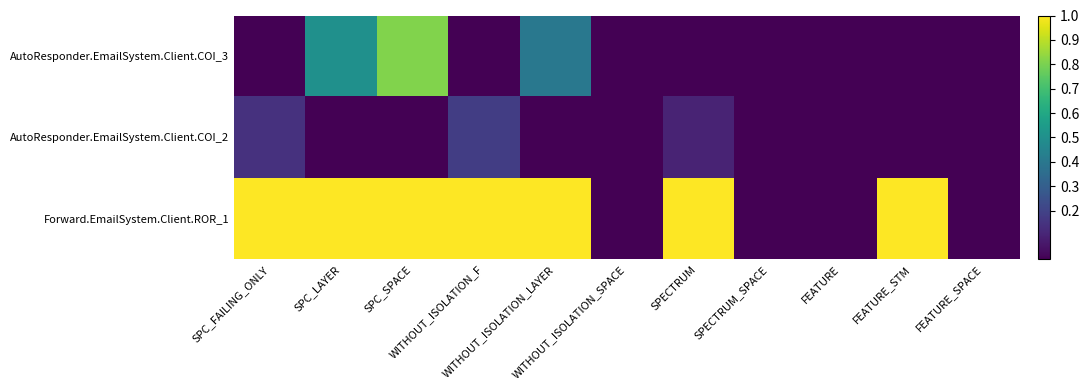

Rank the series by their maximum value, from highest to lowest.

Forward.EmailSystem.Client.ROR_1, AutoResponder.EmailSystem.Client.COI_3, AutoResponder.EmailSystem.Client.COI_2